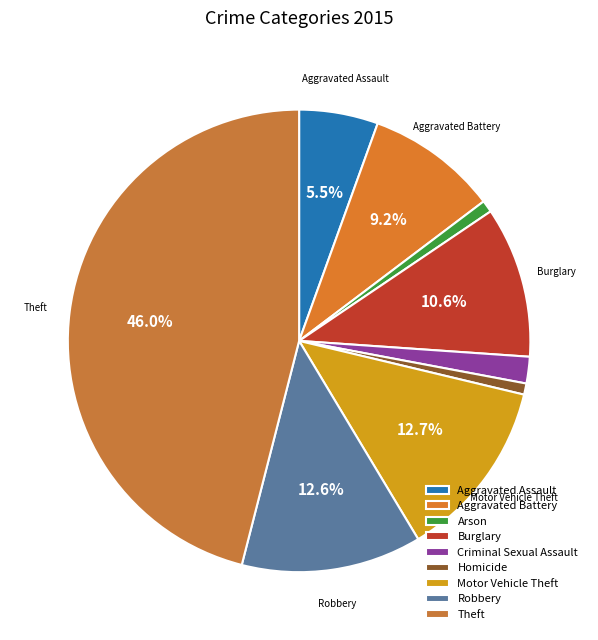

Is there any slice that represents more than half of the pie?

No